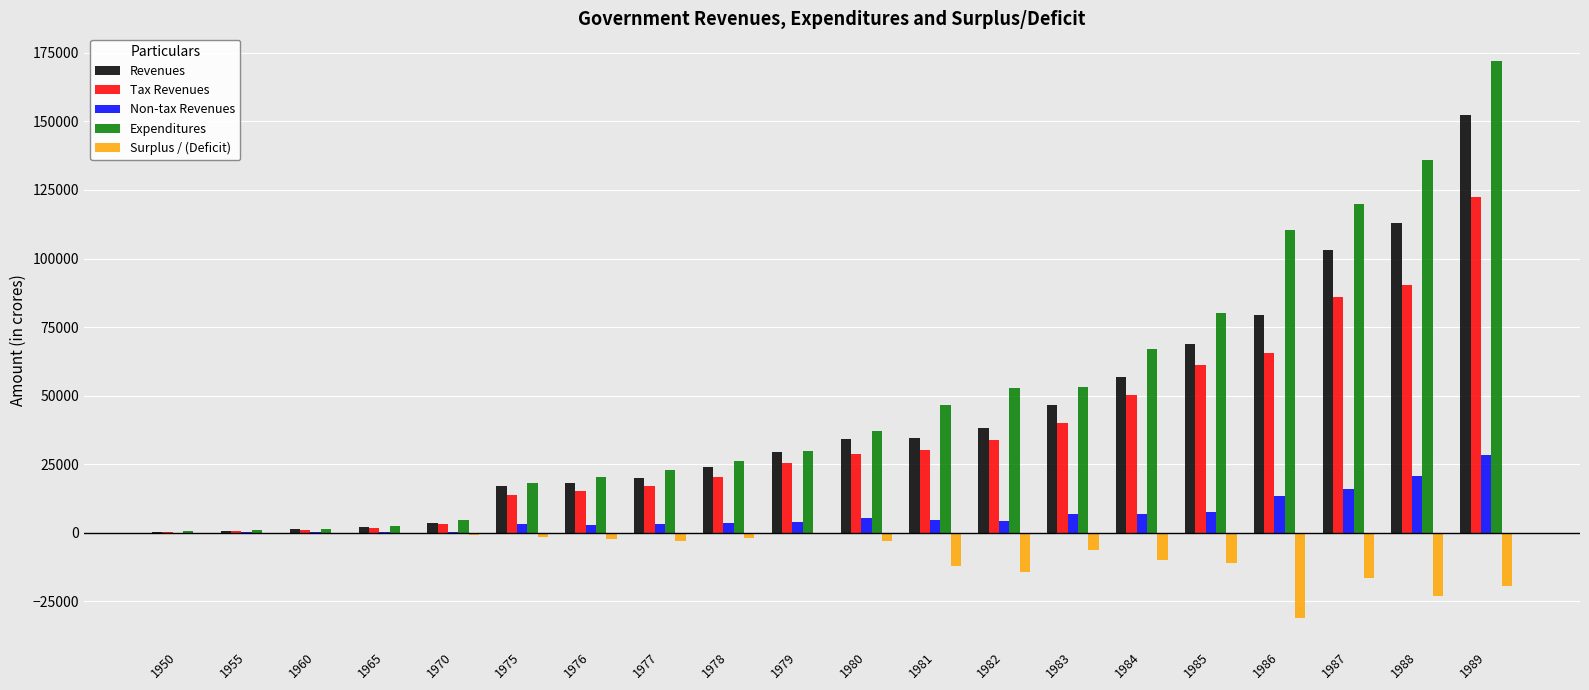

Is the value of Expenditures at 1989 greater than the value of Revenues at 1983?

Yes